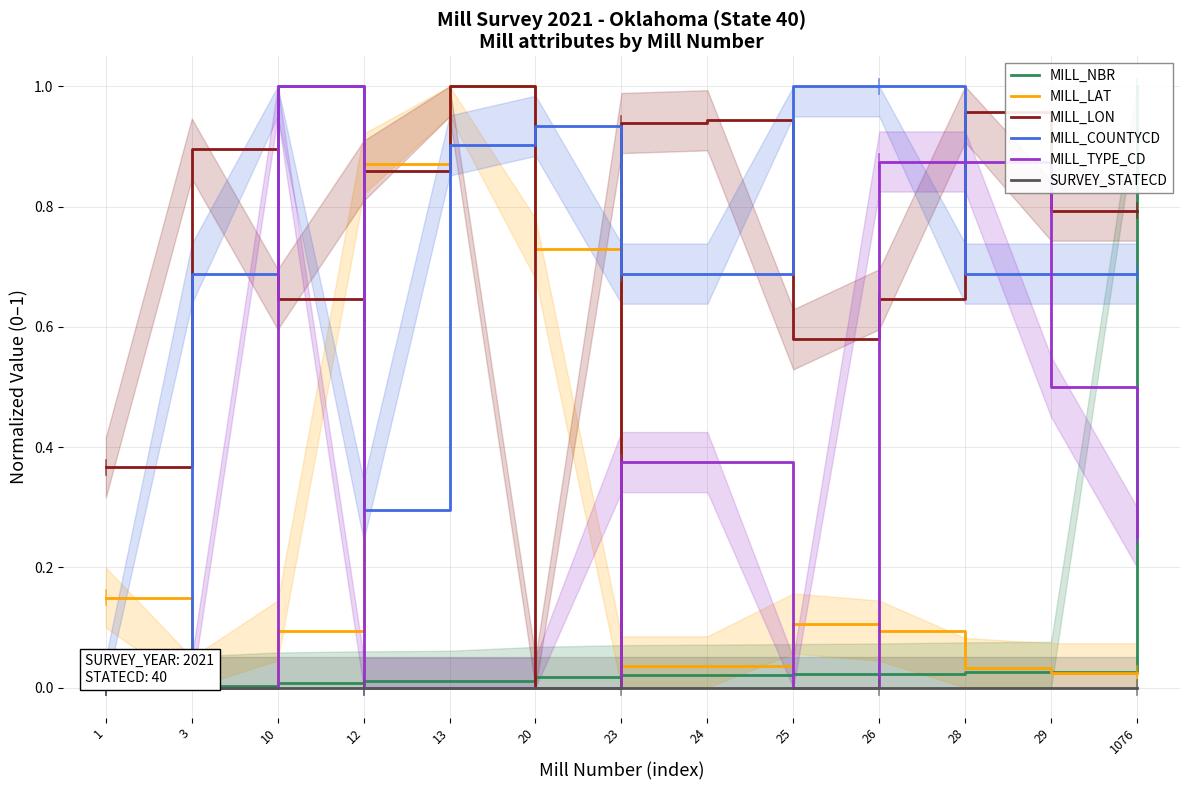

Which series ends up on top after the final intersection of MILL_LAT and MILL_COUNTYCD?

MILL_COUNTYCD